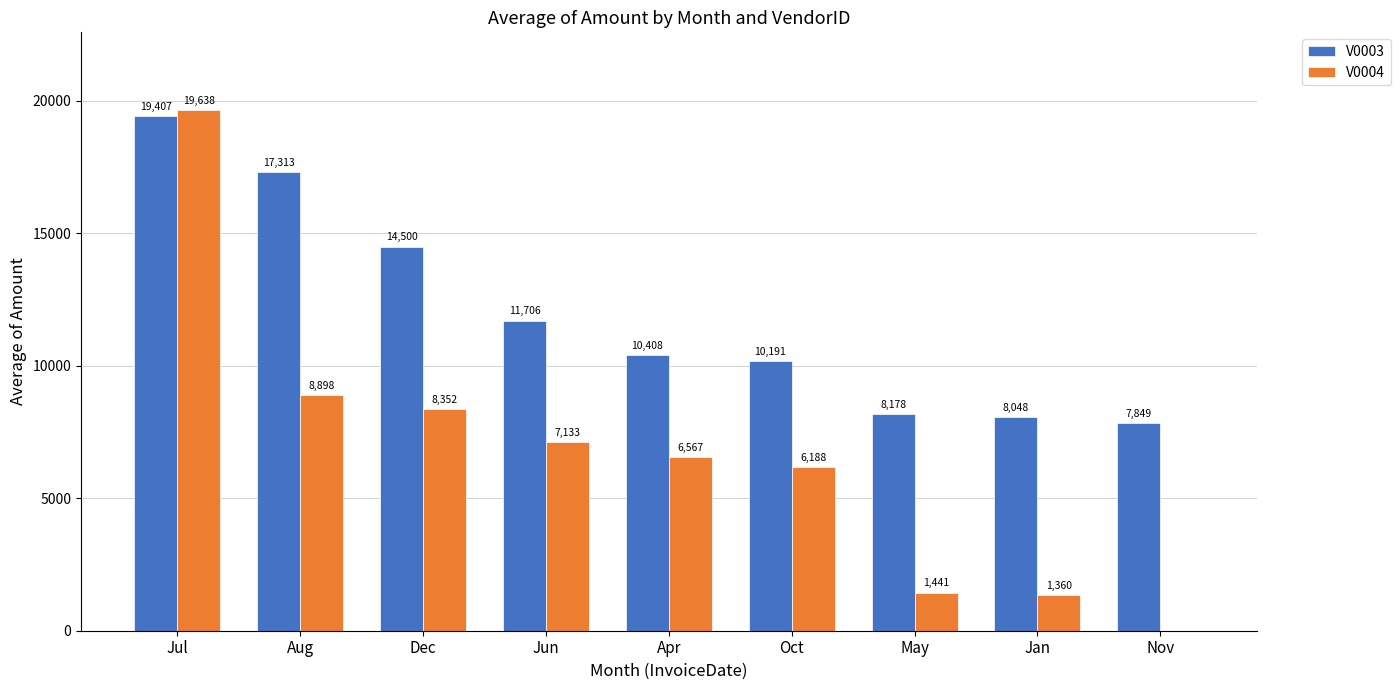

How many data points does each series have?

9